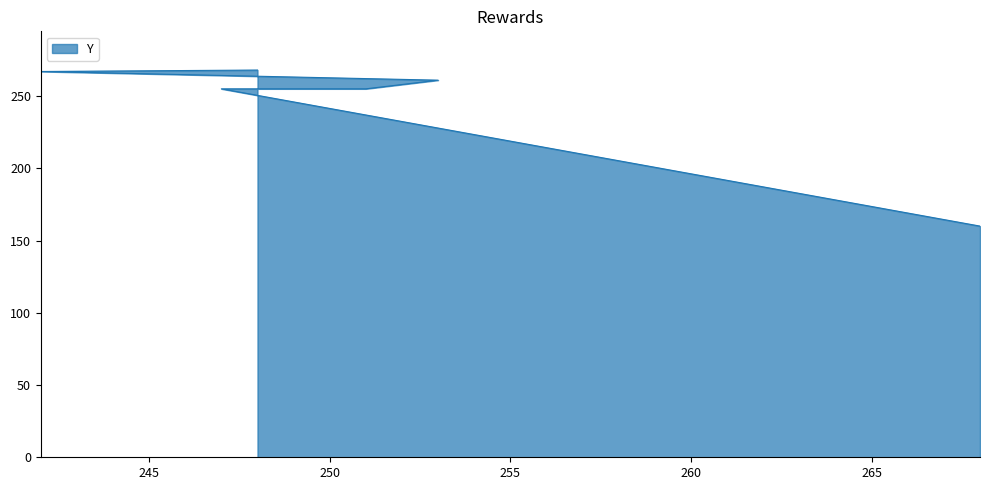

List the labels in order of value, smallest first.

268, 247, 251, 253, 242, 248